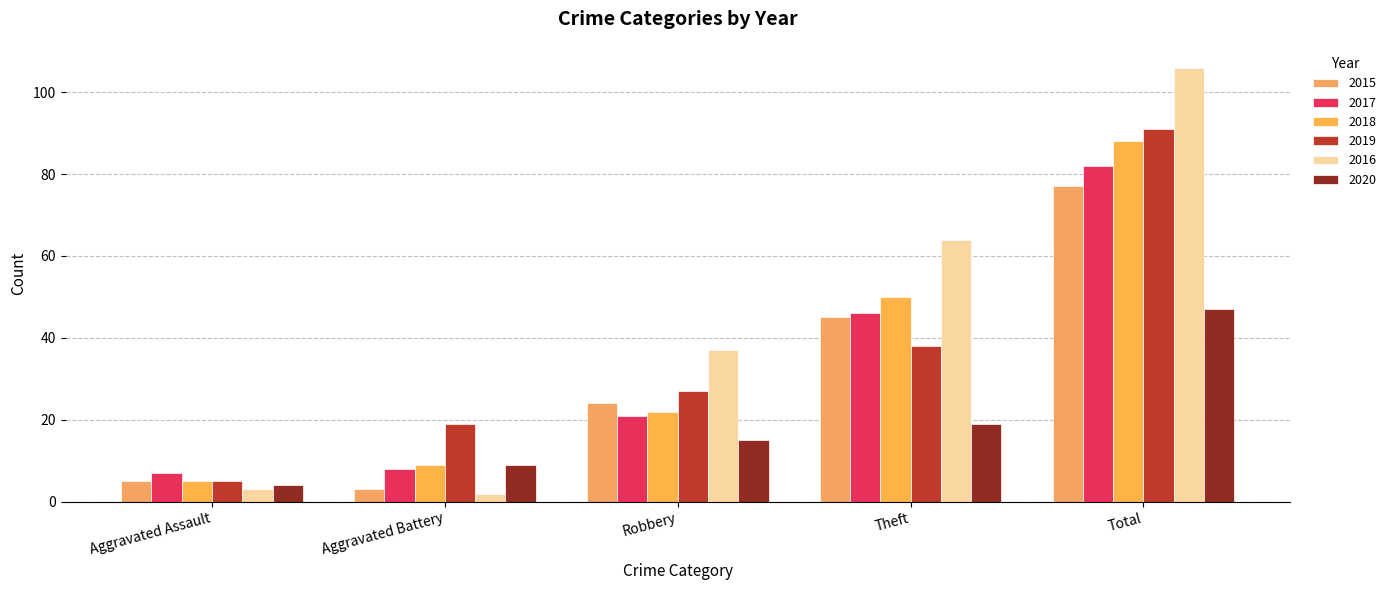

At how many categories does at least one series exceed 79?

1